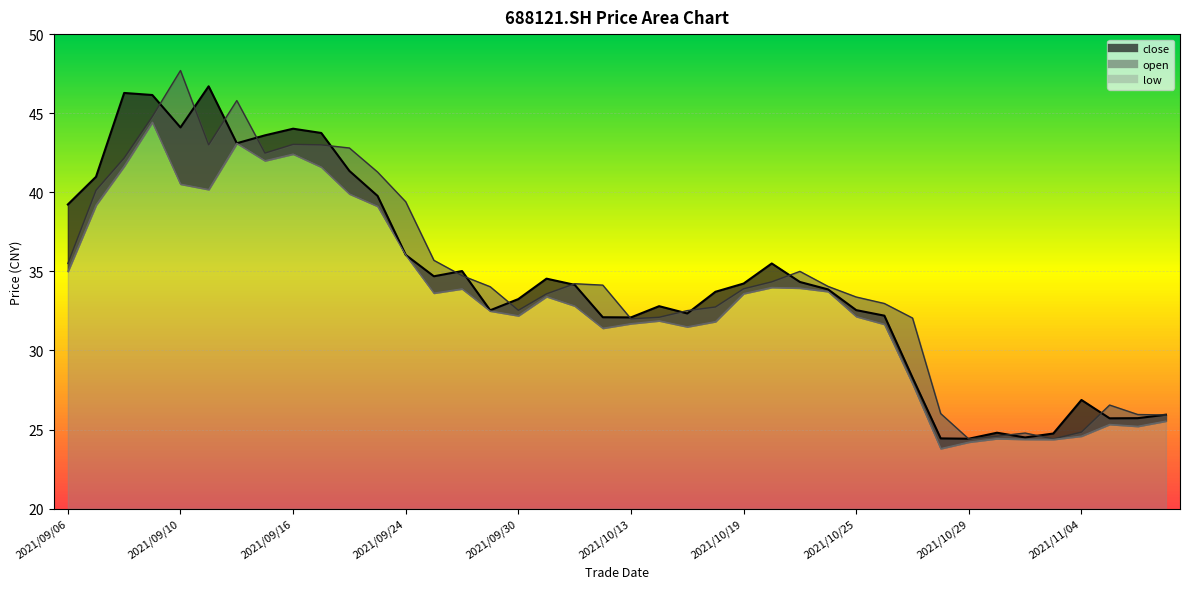

Reading right to left, extract all data points from this chart.

close: 25.9	25.7	25.7	26.9	24.8	24.5	24.8	24.4	24.4	28.3	32.2	32.5	33.9	34.3	35.5	34.2	33.7	32.3	32.8	32.1	32.1	34.1	34.5	33.2	32.5	35.0	34.7	36.0	39.8	41.4	43.8	44.0	43.6	43.1	46.7	44.1	46.1	46.3	41.0	39.2
open: 25.9	25.9	26.6	24.8	24.4	24.8	24.6	24.4	26.0	32.0	33.0	33.4	34.0	35.0	34.3	33.9	32.8	32.5	32.1	32.0	34.1	34.2	33.6	32.5	34.0	34.7	35.7	39.4	41.3	42.8	43.0	43.0	42.5	45.8	43.0	47.7	44.8	42.2	40.1	35.5
low: 25.5	25.2	25.3	24.6	24.4	24.4	24.4	24.2	23.8	27.9	31.7	32.1	33.7	34.0	34.0	33.6	31.8	31.5	31.9	31.7	31.4	32.8	33.4	32.2	32.5	33.9	33.6	36.0	39.1	39.9	41.6	42.4	42.0	43.1	40.2	40.5	44.4	41.7	39.2	35.0